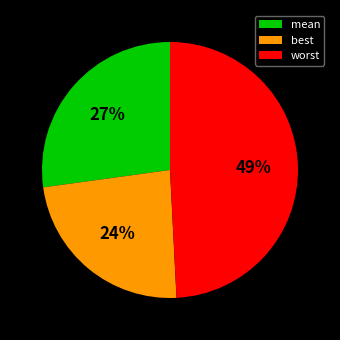

The worst slice represents 49% of the pie. True or false?

True